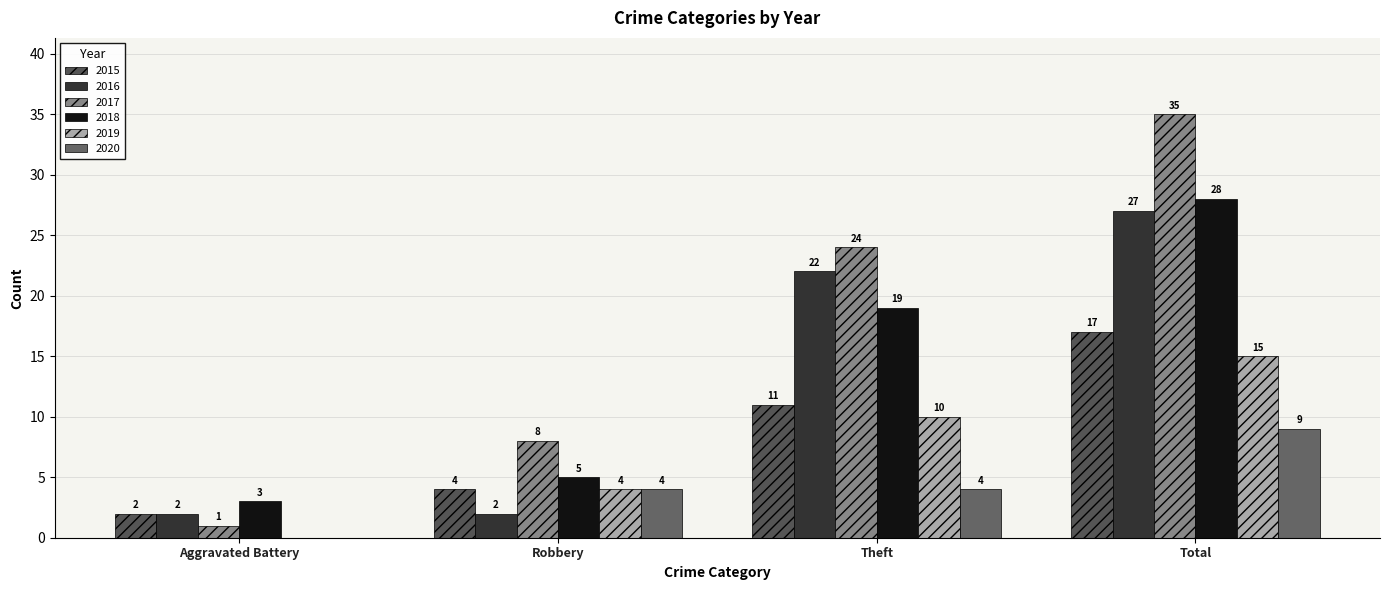

What is the sum of all 2016 values?

53